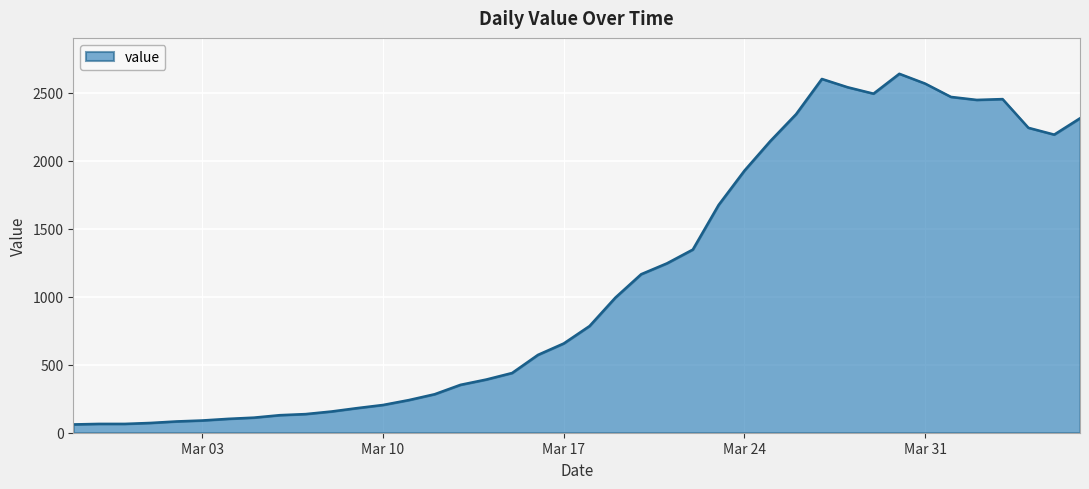

What is the difference between the maximum and second lowest values?

2573